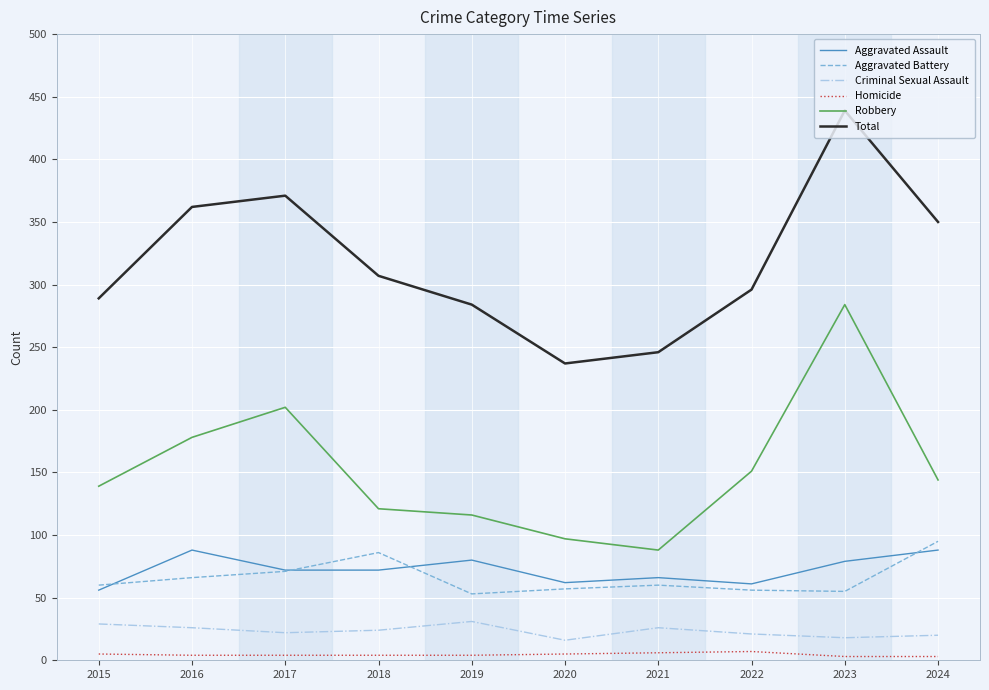

Between 2018 and 2020, which series saw the biggest shift?

Total